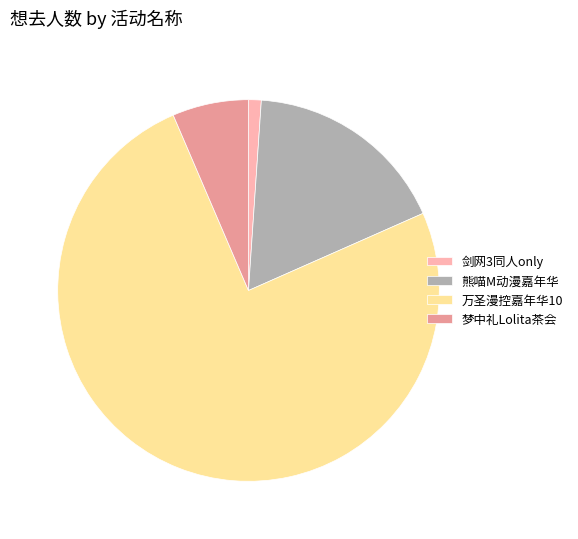

Which has a higher value, 梦中礼Lolita茶会 or 剑网3同人only?

梦中礼Lolita茶会